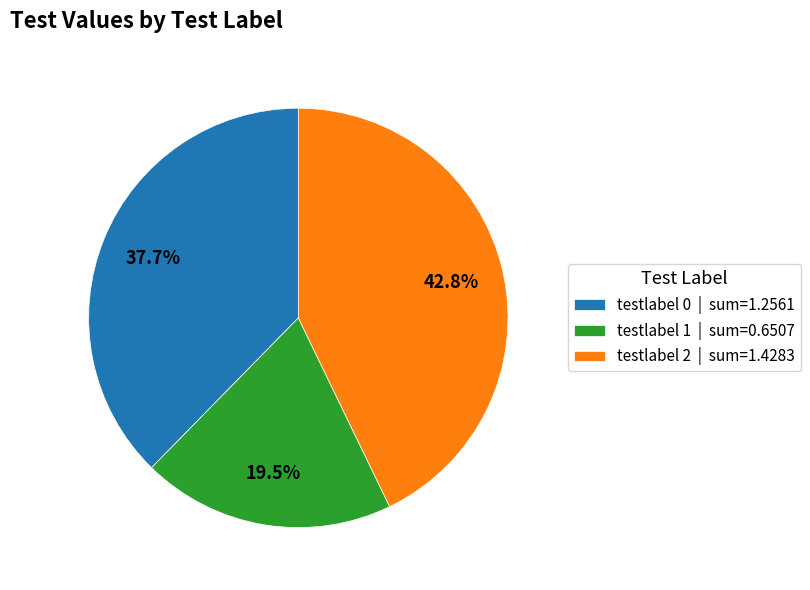

Rank the categories by value from lowest to highest.

testlabel 1 | sum=0.6507, testlabel 0 | sum=1.2561, testlabel 2 | sum=1.4283